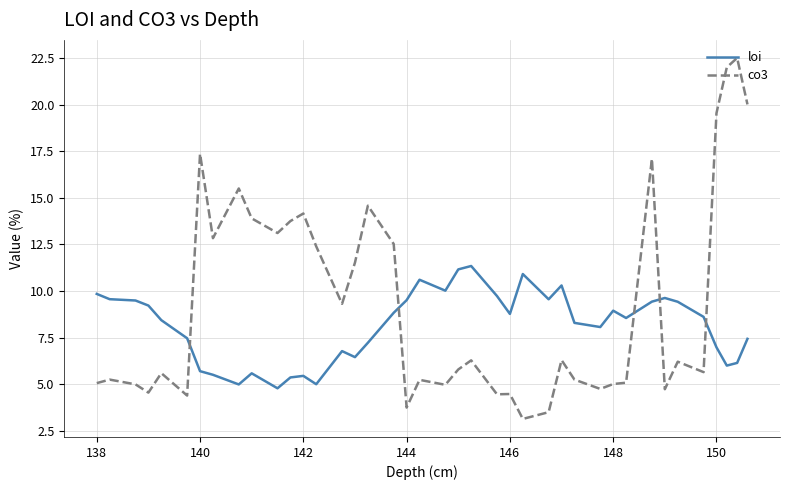

Which series has the largest total across all categories?

co3